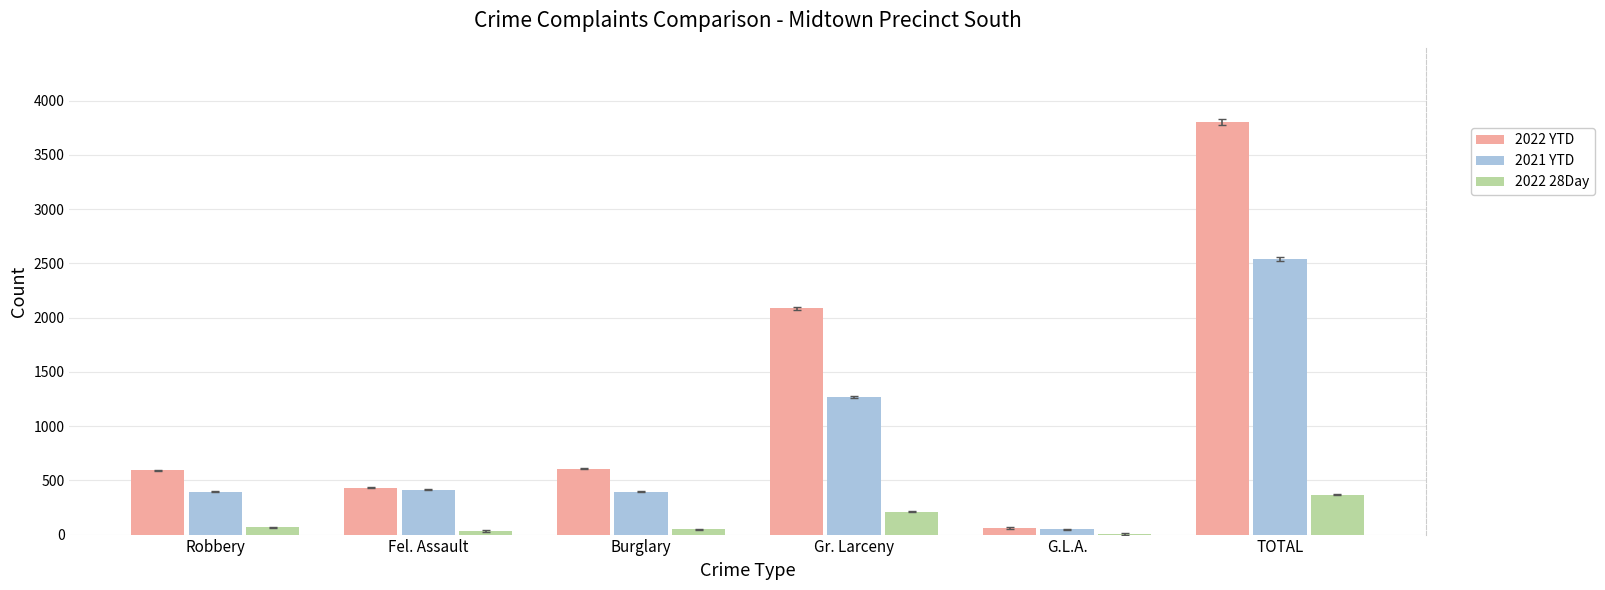

Which series has the largest range (max minus min)?

2022 YTD